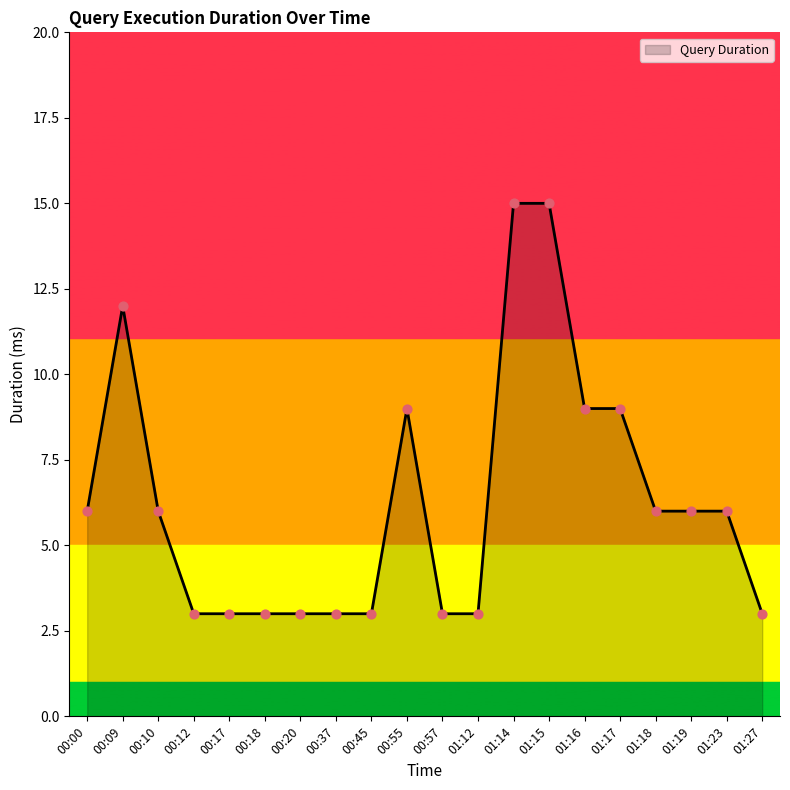

What is the change in value from 00:09 to 00:10?

-6